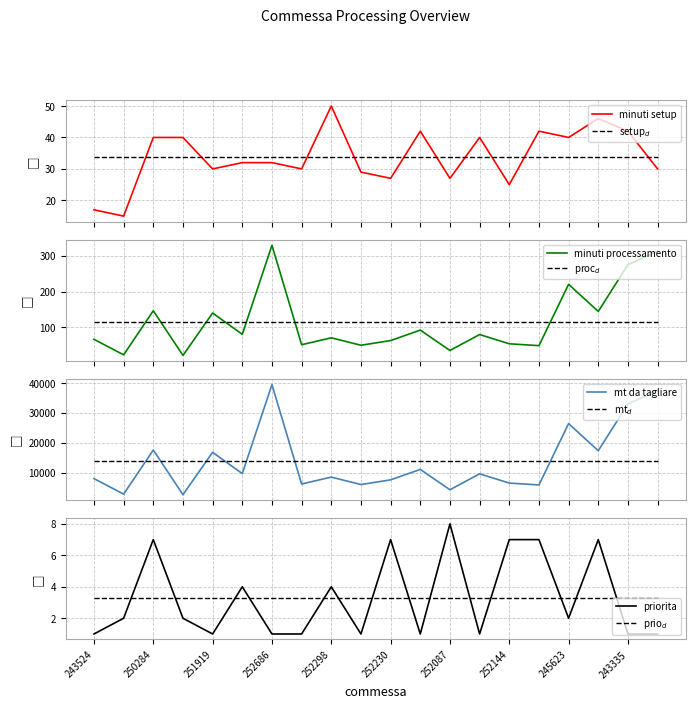

What is the value of the minuti setup point at the 5th from the left?

30.0